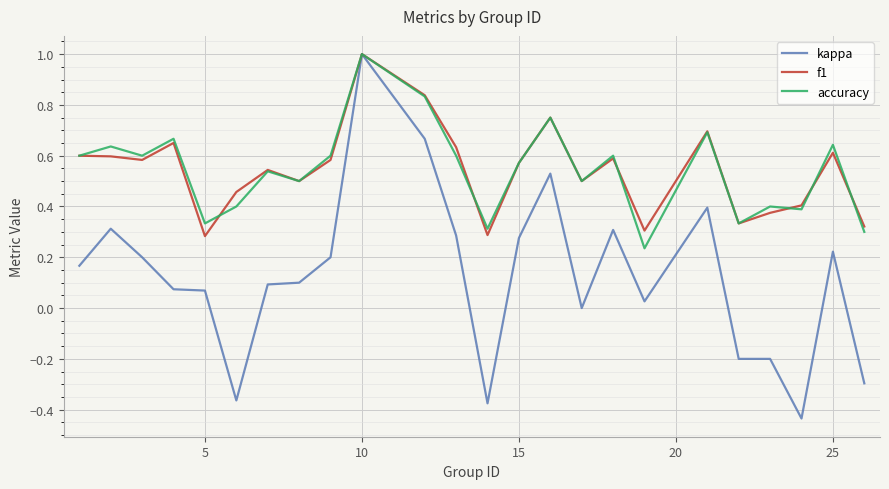

What is the highest value of the accuracy series?

1.0